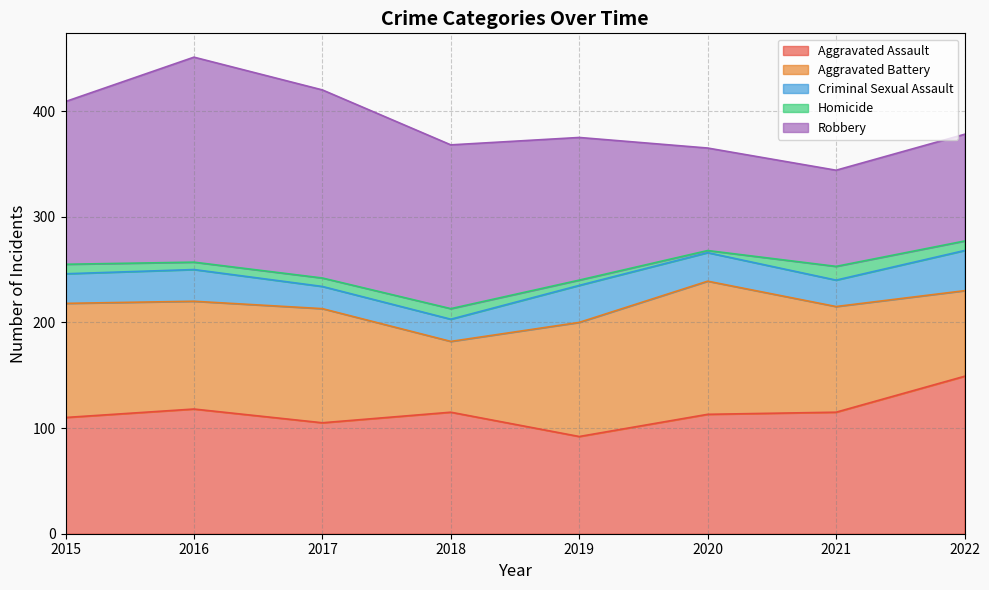

Is it true that Aggravated Assault equals 115 at 2018?

True